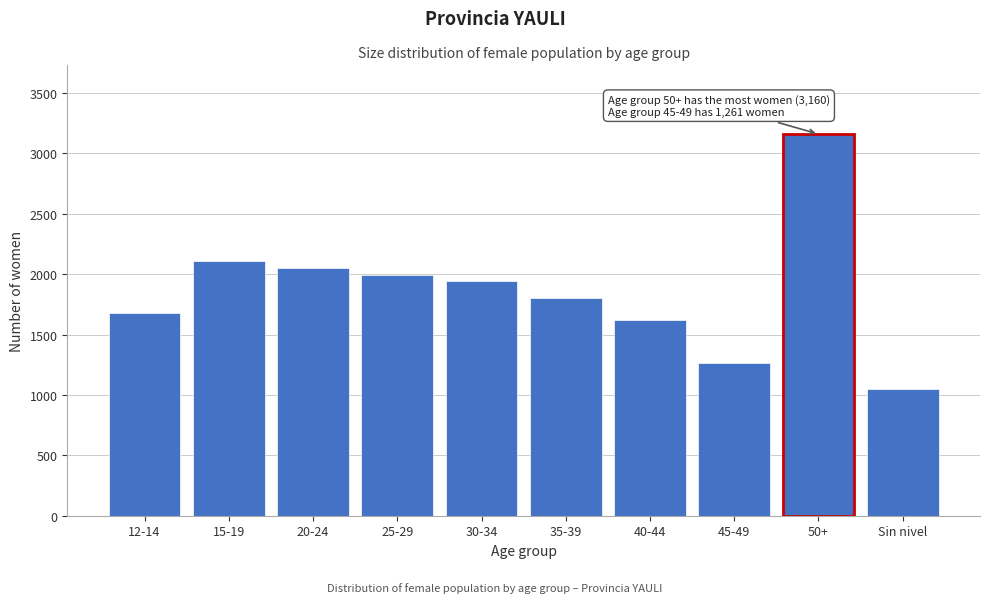

Reading right to left, extract all data points from this chart.

Sin nivel=1052	50+=3160	45-49=1261	40-44=1620	35-39=1805	30-34=1942	25-29=1990	20-24=2053	15-19=2110	12-14=1680